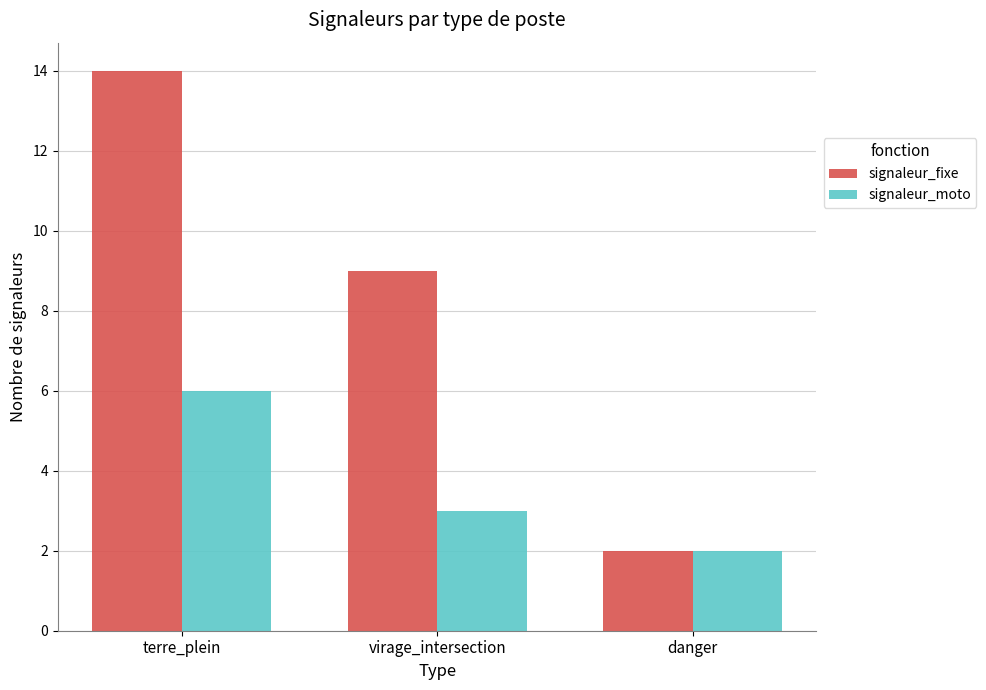

At which label does signaleur_fixe first exceed 9?

terre_plein